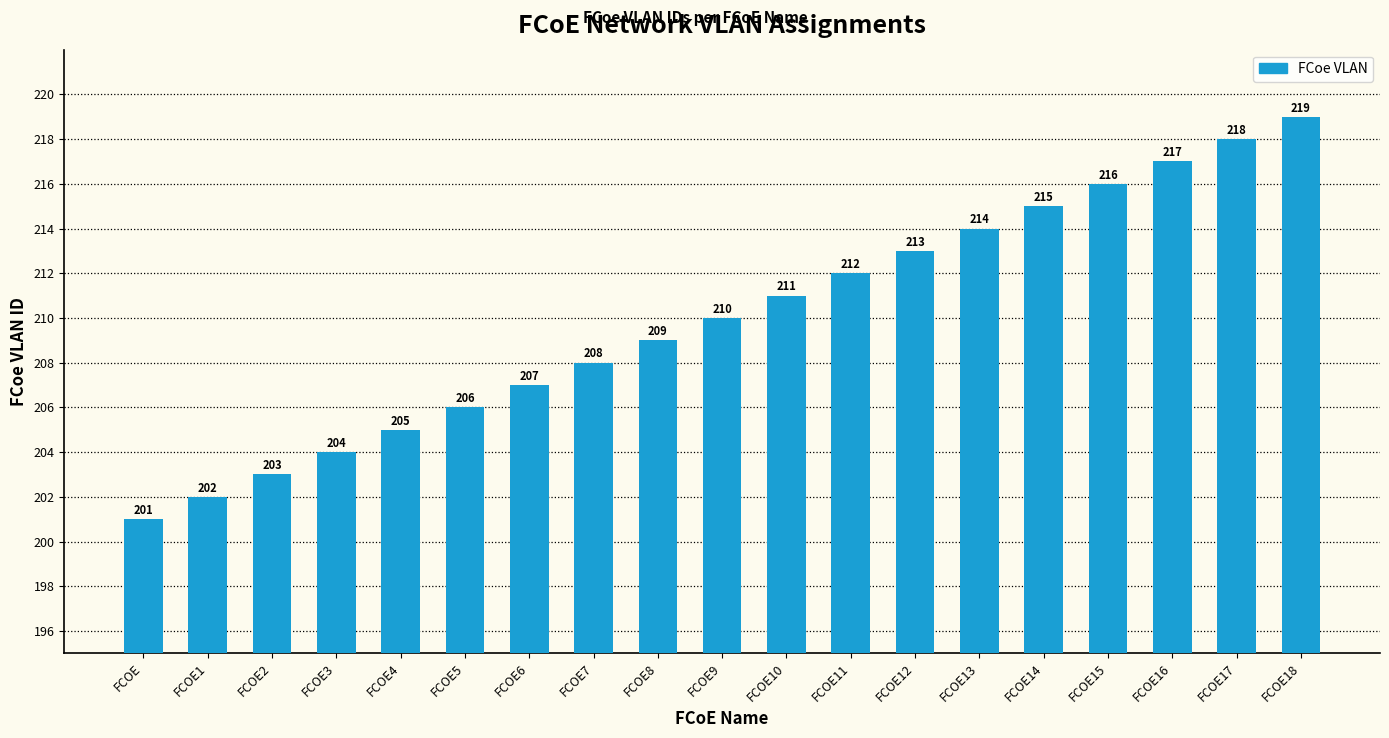

What is the average value?

210